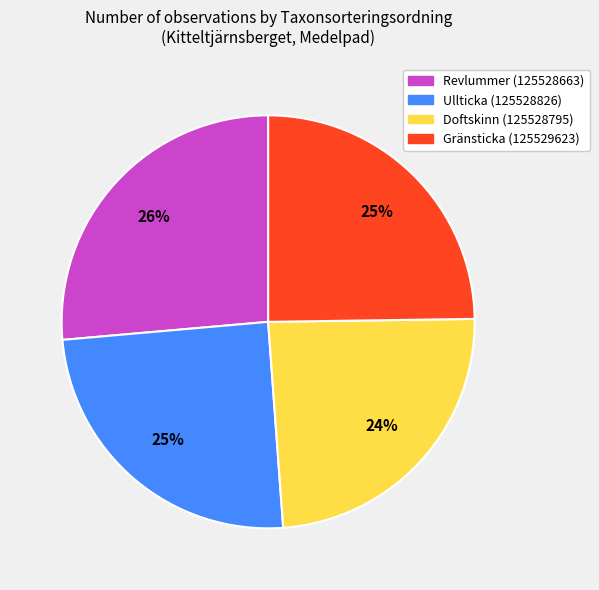

True or false: Ullticka (125528826) accounts for 32% of the total.

False